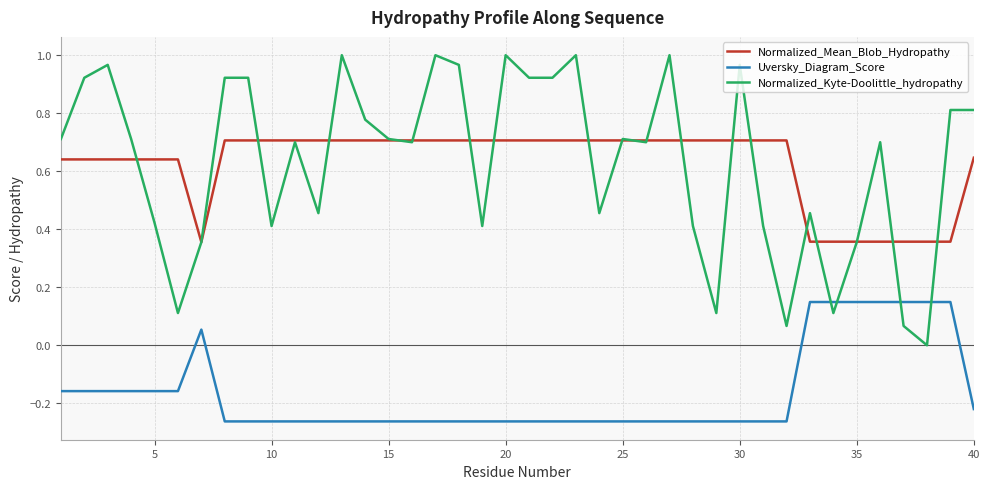

Which series has the widest spread of values?

Normalized_Kyte-Doolittle_hydropathy